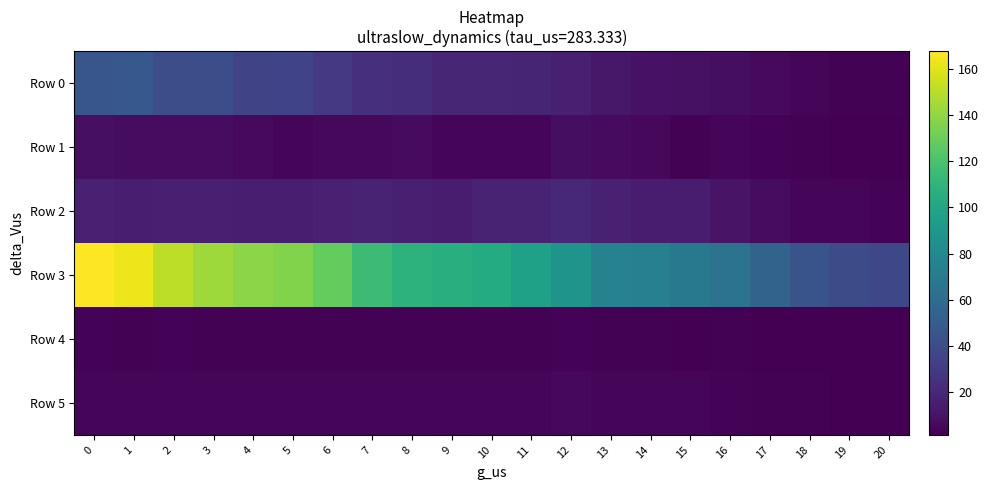

Rank the series by their maximum value, from lowest to highest.

Row 4, Row 5, Row 1, Row 2, Row 0, Row 3